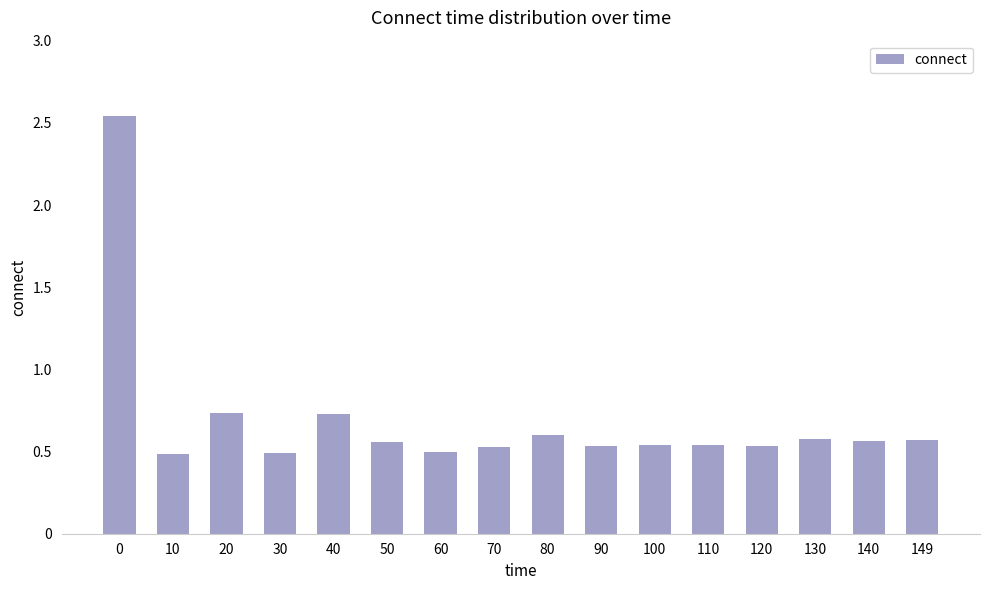

The value at 90 is 0.7. True or false?

False